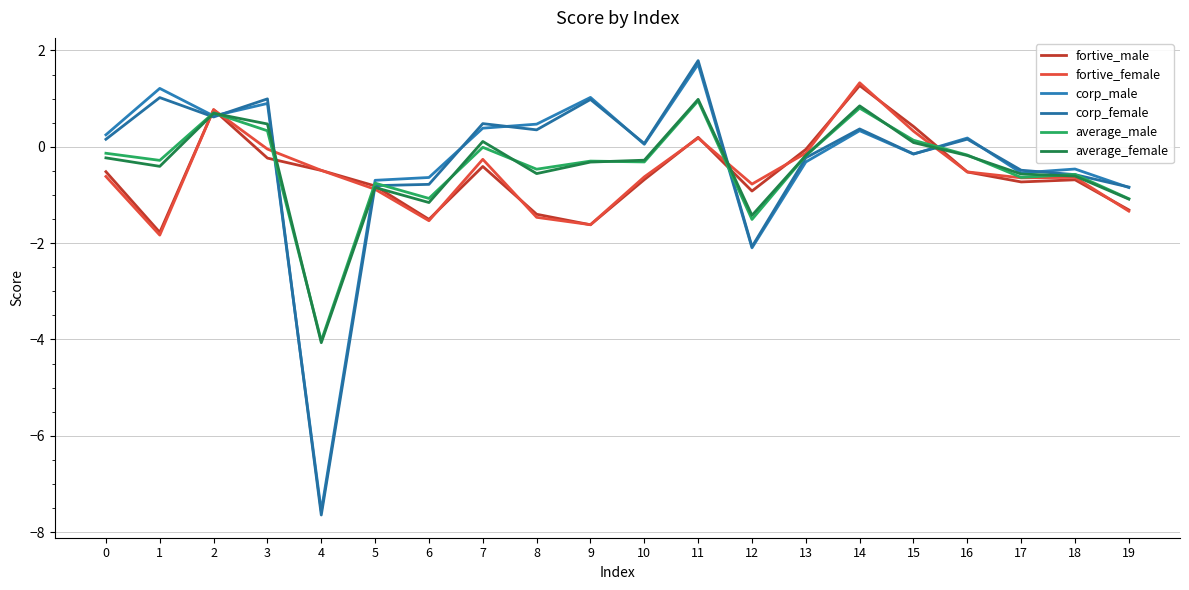

Reading left to right, extract all data points from this chart.

fortive_male: 0=-0.5	1=-1.8	2=0.8	3=-0.2	4=-0.5	5=-0.8	6=-1.5	7=-0.4	8=-1.4	9=-1.6	10=-0.7	11=0.2	12=-0.9	13=-0.1	14=1.3	15=0.4	16=-0.5	17=-0.7	18=-0.7	19=-1.3
fortive_female: 0=-0.6	1=-1.8	2=0.8	3=-0.0	4=-0.5	5=-0.9	6=-1.5	7=-0.3	8=-1.5	9=-1.6	10=-0.6	11=0.2	12=-0.8	13=-0.1	14=1.3	15=0.3	16=-0.5	17=-0.6	18=-0.6	19=-1.3
corp_male: 0=0.2	1=1.2	2=0.6	3=0.9	4=-7.6	5=-0.7	6=-0.6	7=0.4	8=0.5	9=1.0	10=0.1	11=1.7	12=-2.1	13=-0.3	14=0.3	15=-0.1	16=0.2	17=-0.5	18=-0.5	19=-0.8
corp_female: 0=0.2	1=1.0	2=0.6	3=1.0	4=-7.6	5=-0.8	6=-0.8	7=0.5	8=0.4	9=1.0	10=0.1	11=1.8	12=-2.1	13=-0.2	14=0.4	15=-0.1	16=0.2	17=-0.5	18=-0.6	19=-0.8
average_male: 0=-0.1	1=-0.3	2=0.7	3=0.3	4=-4.0	5=-0.8	6=-1.1	7=-0.0	8=-0.5	9=-0.3	10=-0.3	11=1.0	12=-1.5	13=-0.2	14=0.8	15=0.1	16=-0.2	17=-0.6	18=-0.6	19=-1.1
average_female: 0=-0.2	1=-0.4	2=0.7	3=0.5	4=-4.1	5=-0.8	6=-1.2	7=0.1	8=-0.6	9=-0.3	10=-0.3	11=1.0	12=-1.4	13=-0.2	14=0.9	15=0.1	16=-0.2	17=-0.6	18=-0.6	19=-1.1